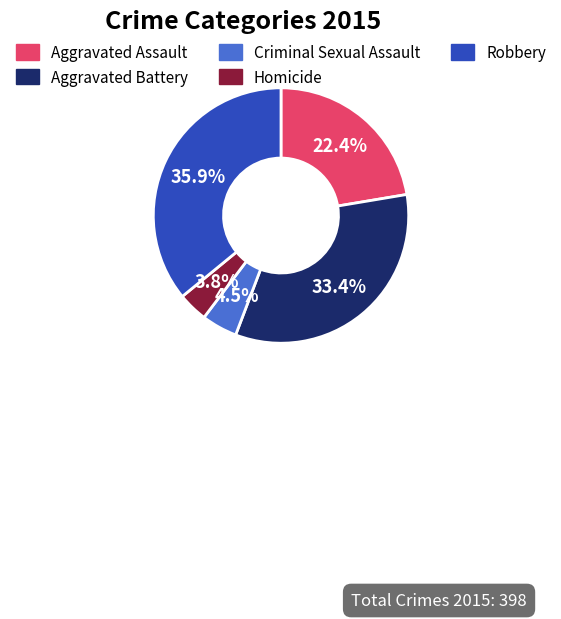

What is the largest slice in the pie chart?

Robbery